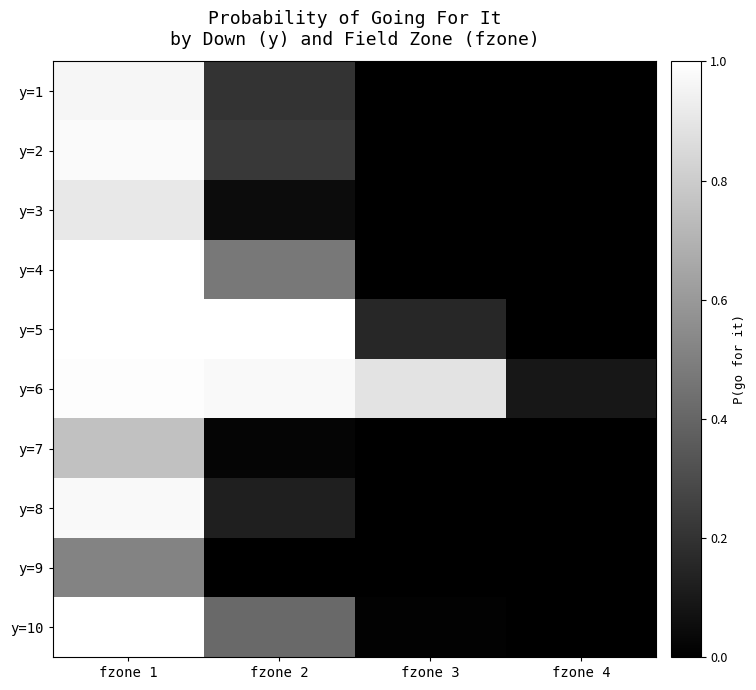

Rank the series by their maximum value, from highest to lowest.

y=5, y=4, y=10, y=6, y=2, y=8, y=1, y=3, y=7, y=9